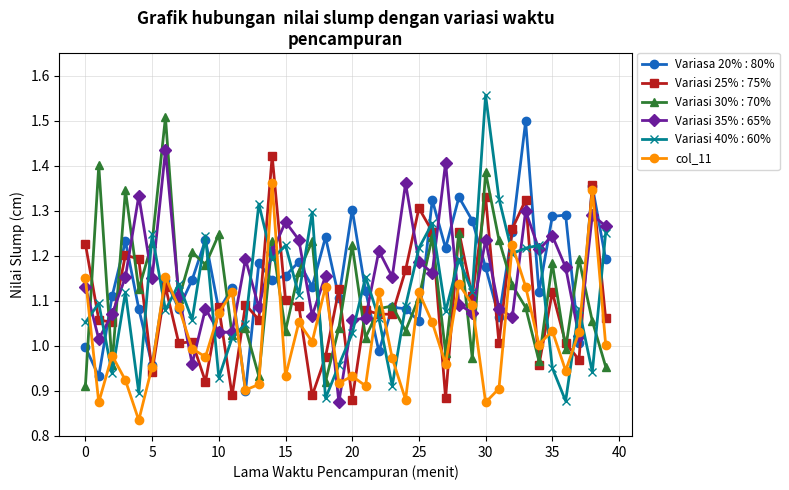

Which series has the largest range (max minus min)?

Variasi 40% : 60%